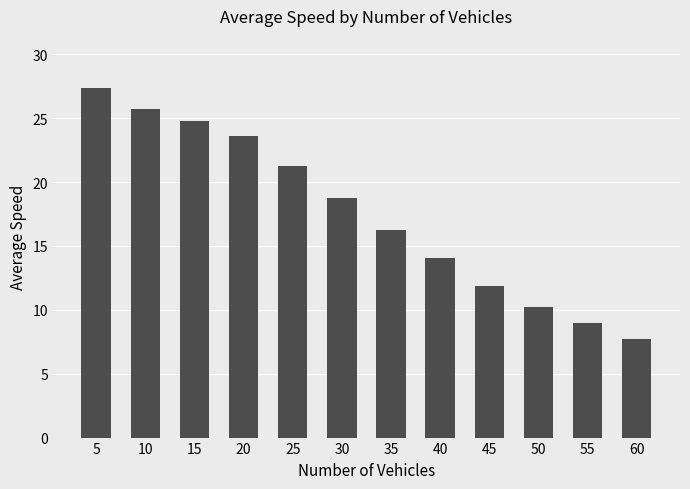

At which label does the data first exceed 18?

5